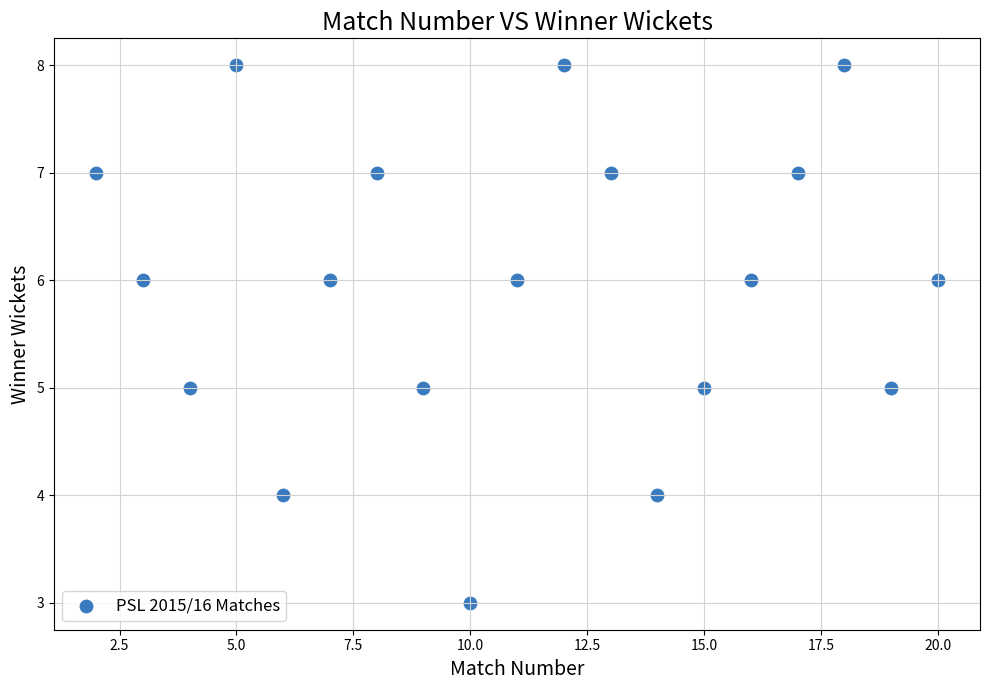

What is the range of X values (max minus min)?

18